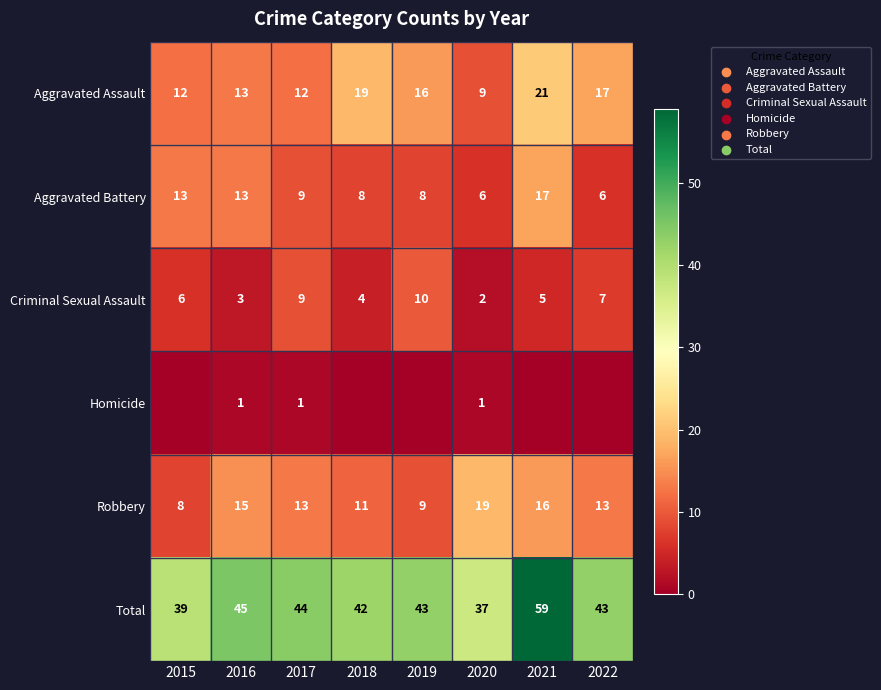

List the labels in order of Criminal Sexual Assault value, largest first.

2019, 2017, 2022, 2015, 2021, 2018, 2016, 2020